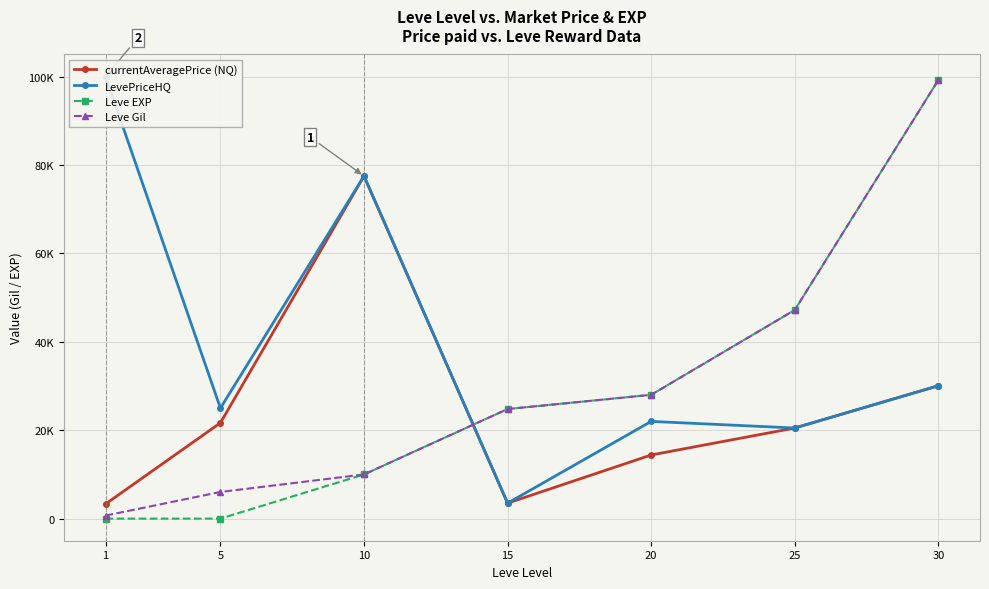

What is the sum of the Leve EXP values at 1 and 30?

99221